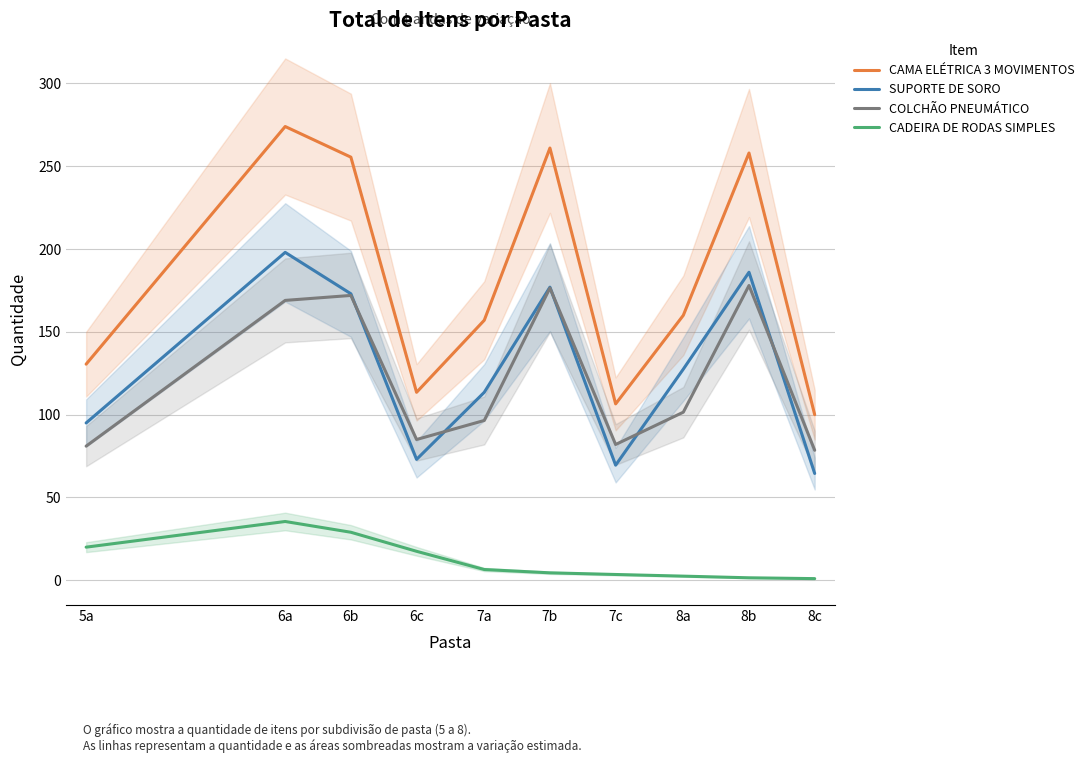

Where is CAMA ELÉTRICA 3 MOVIMENTOS nearest to the value 187?

8a